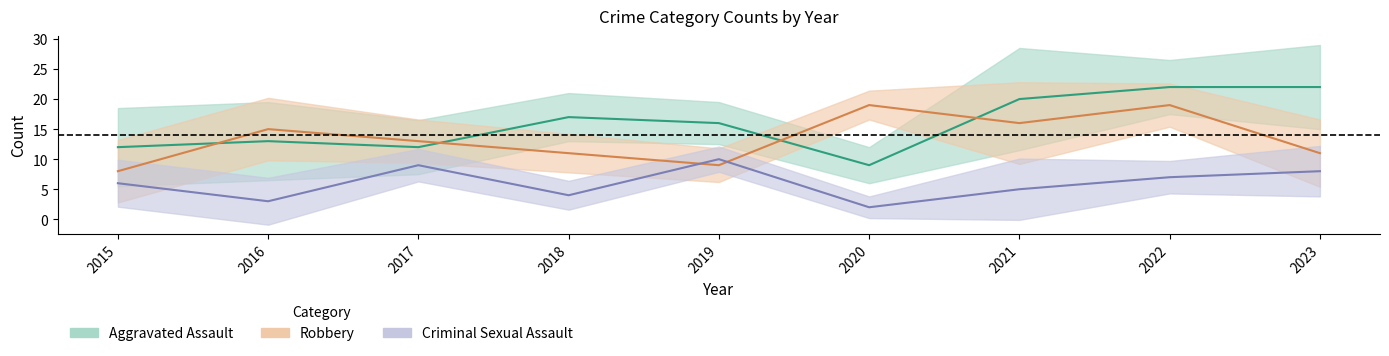

The Criminal Sexual Assault series shows 3 at 2020. True or false?

False